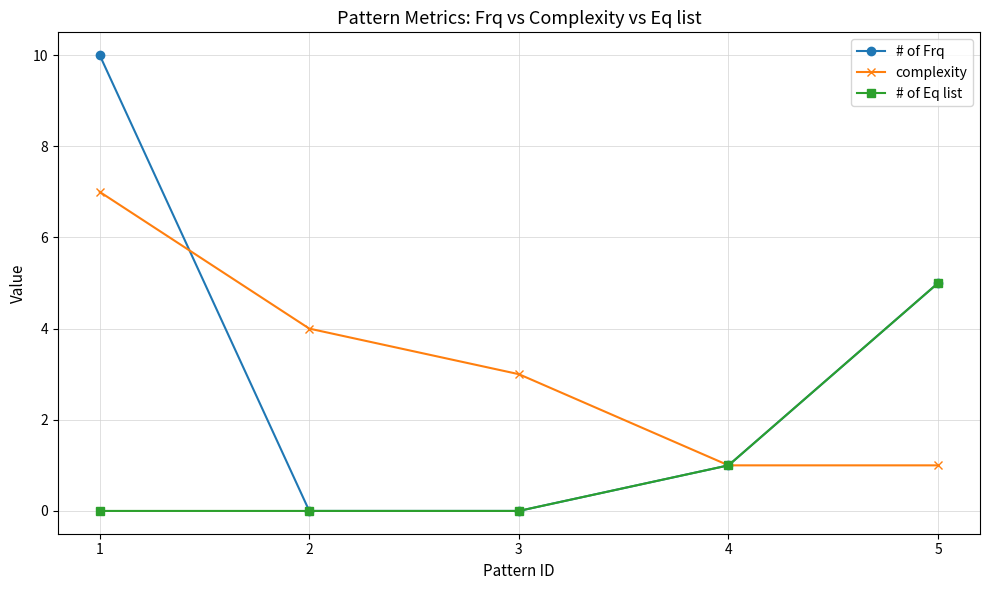

Is this an area chart (filled region under the line)?

No